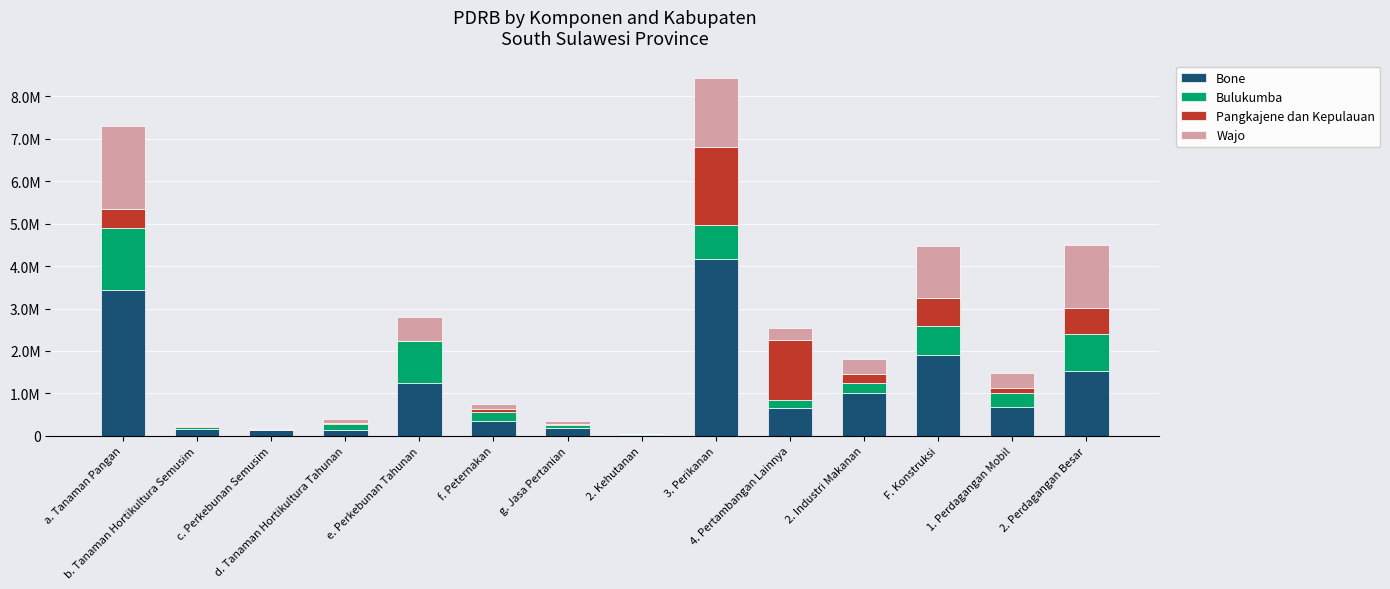

What is the difference between the maximum and minimum values in the Pangkajene dan Kepulauan series?

1846799.4